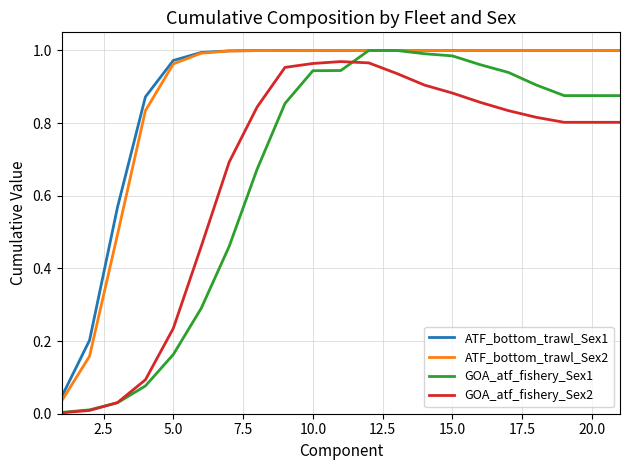

True or false: GOA_atf_fishery_Sex2 and ATF_bottom_trawl_Sex1 cross at least once.

False